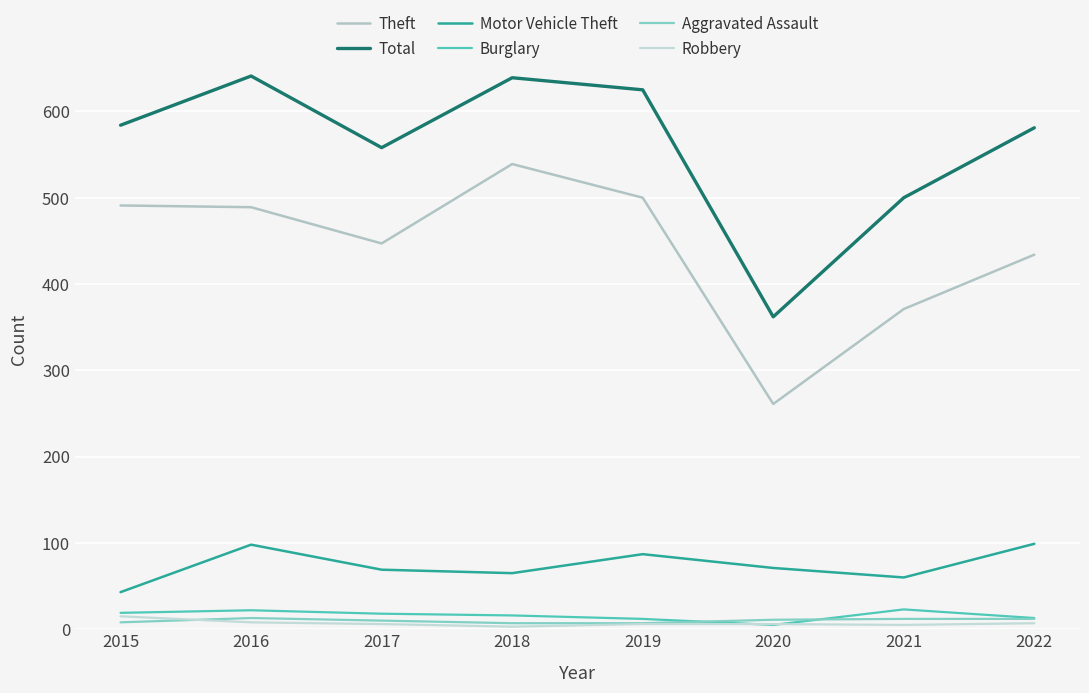

Does the chart have visible grid lines?

Yes